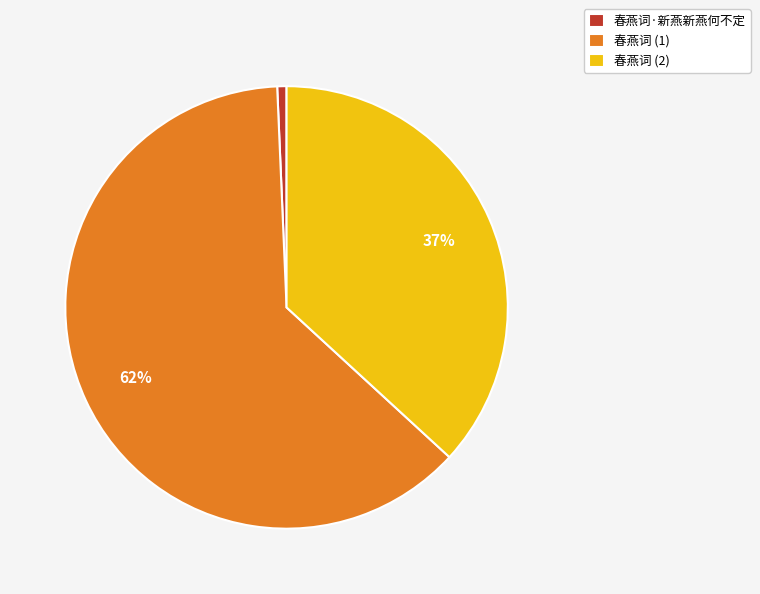

To the nearest percent, what portion does 春燕词 (2) represent?

37%